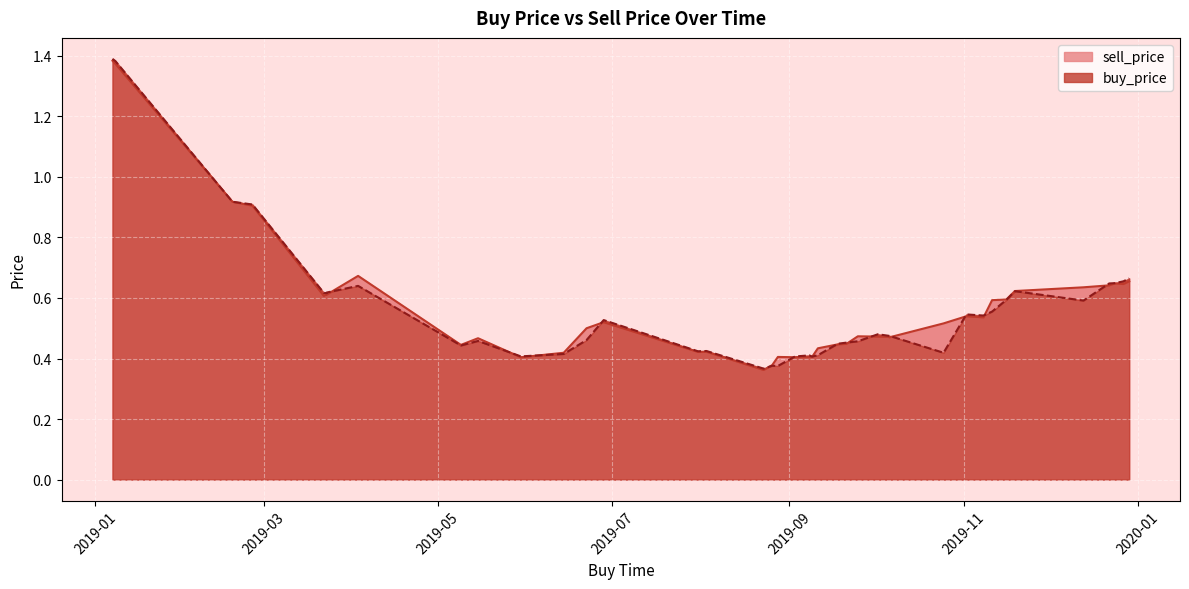

Which category has the lowest value in the buy_price series?

2019-08-23